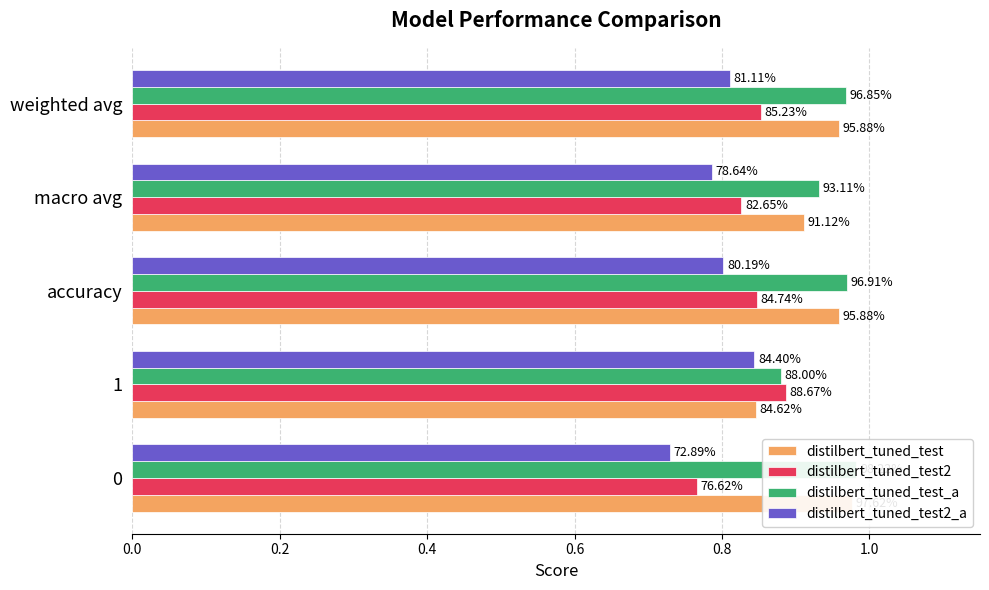

The distilbert_tuned_test2_a series shows 0.8 at 1. True or false?

True